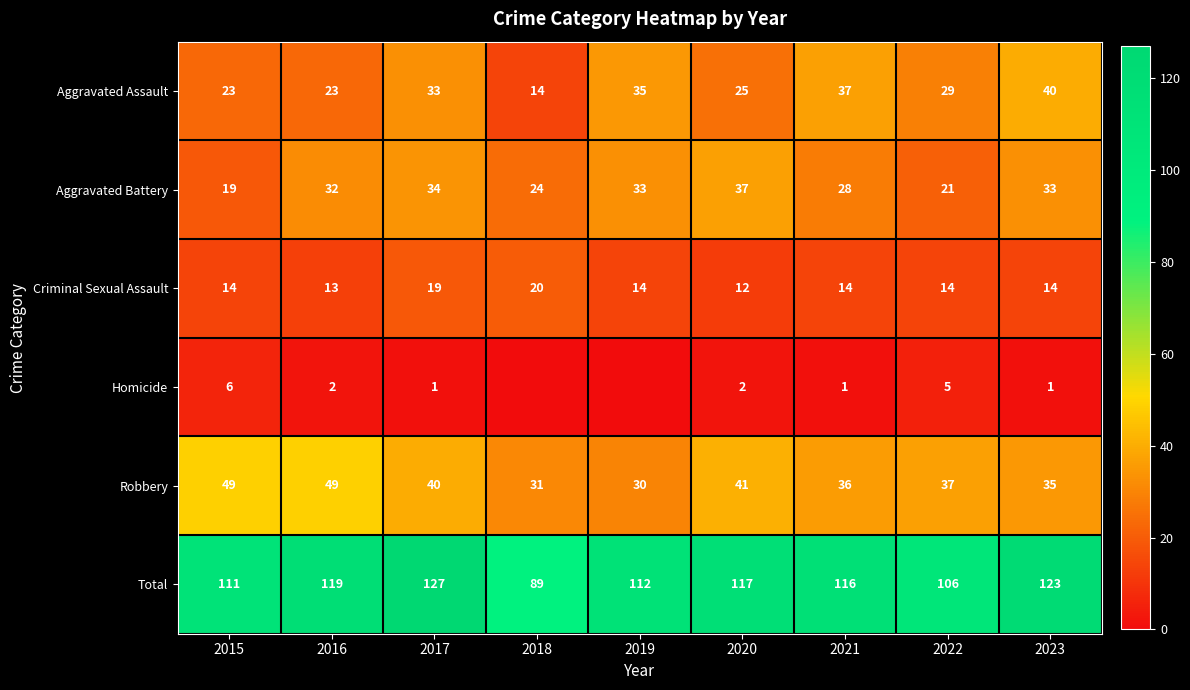

Is the value of Aggravated Assault at 2018 greater than the value of Robbery at 2019?

No